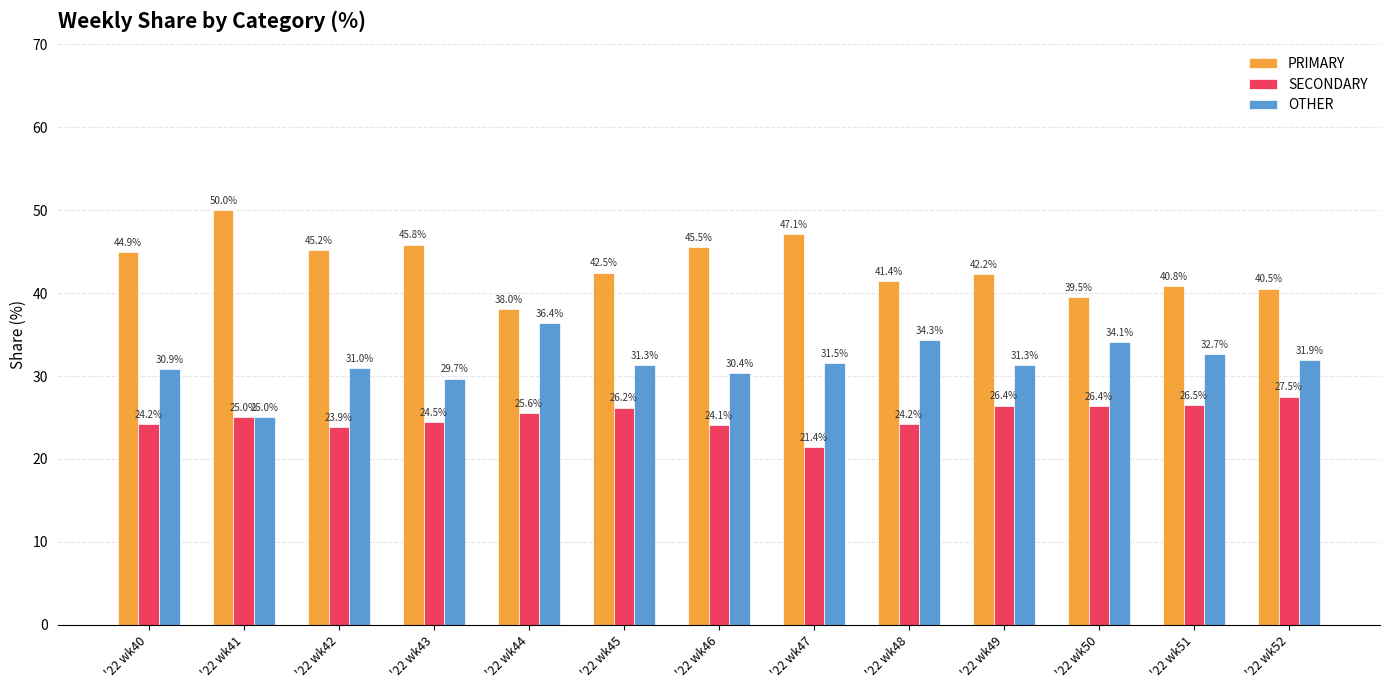

Where is PRIMARY nearest to the value 44?

'22 wk40